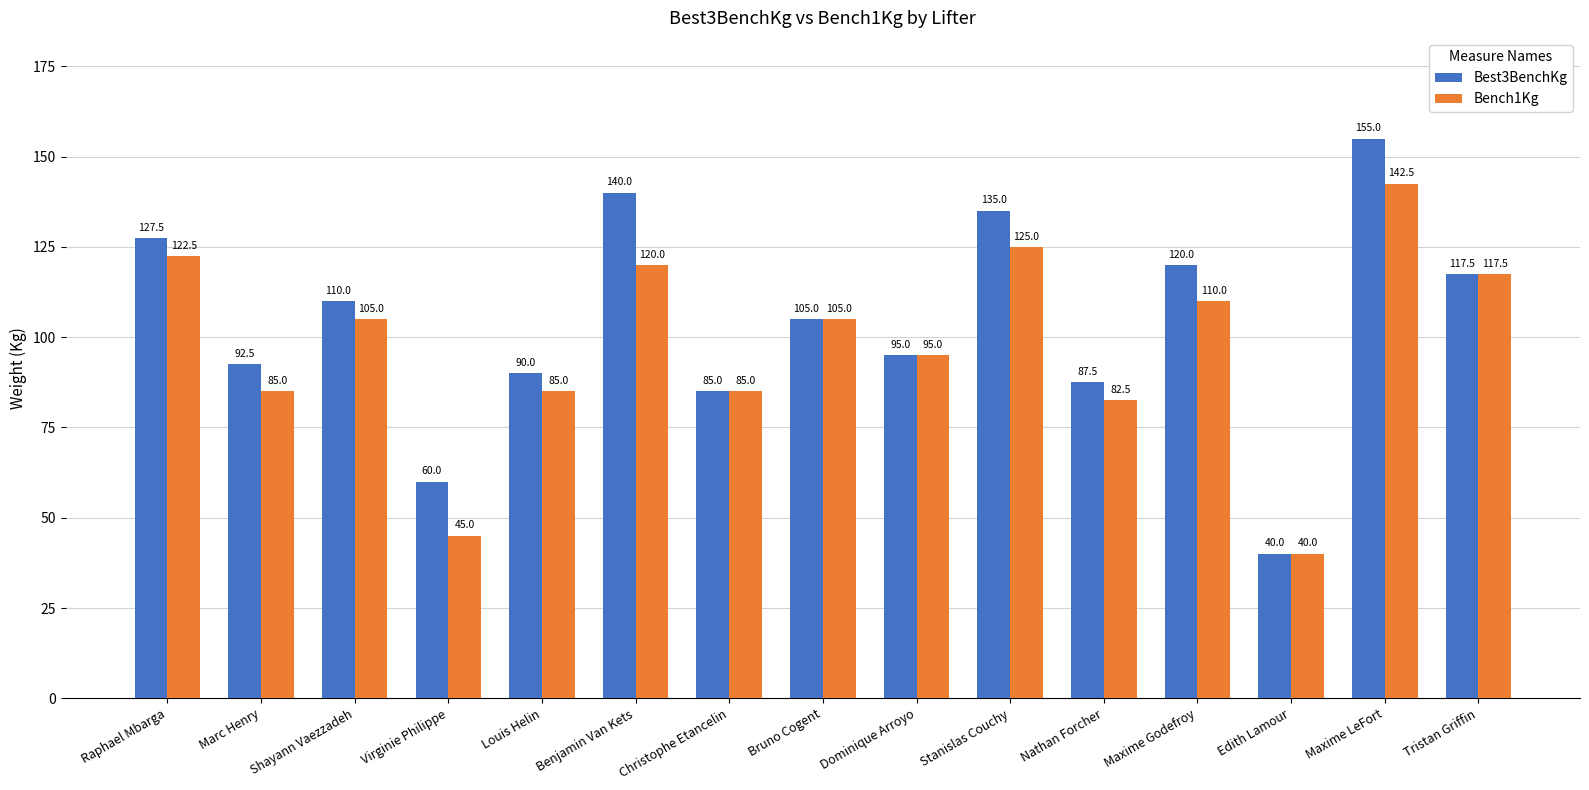

The value of Best3BenchKg at Dominique Arroyo is 95.0. True or false?

True